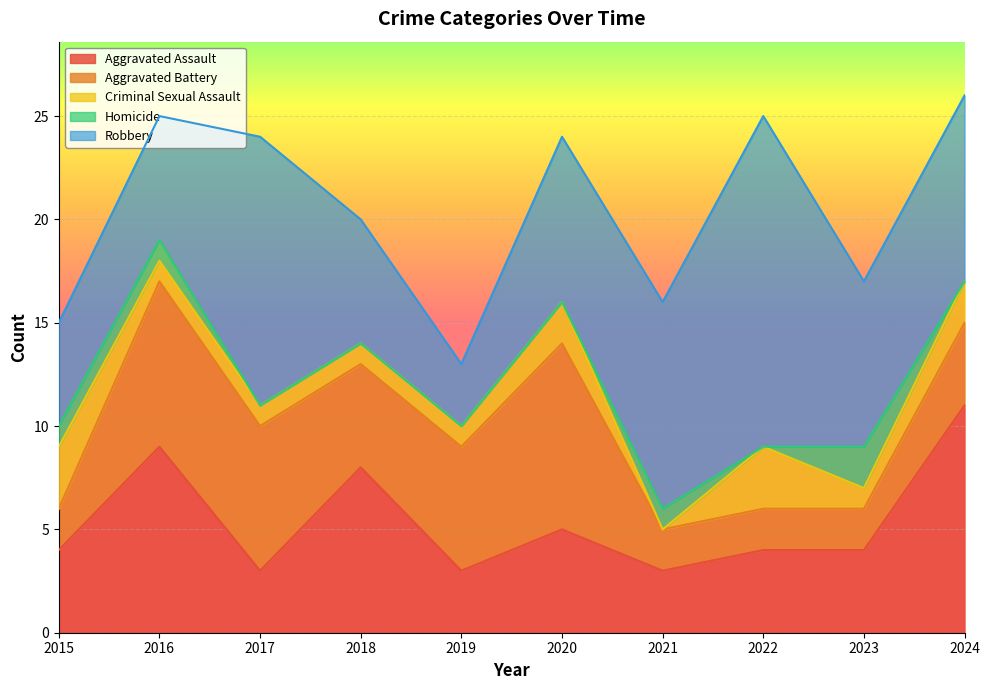

Between 2023 and 2020, which is larger?

2020